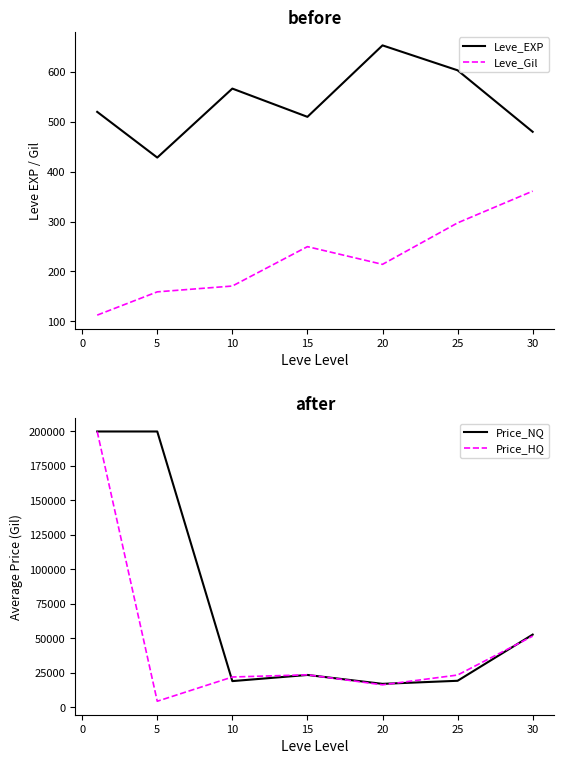

Which category has the highest value in the Leve_EXP series?

20